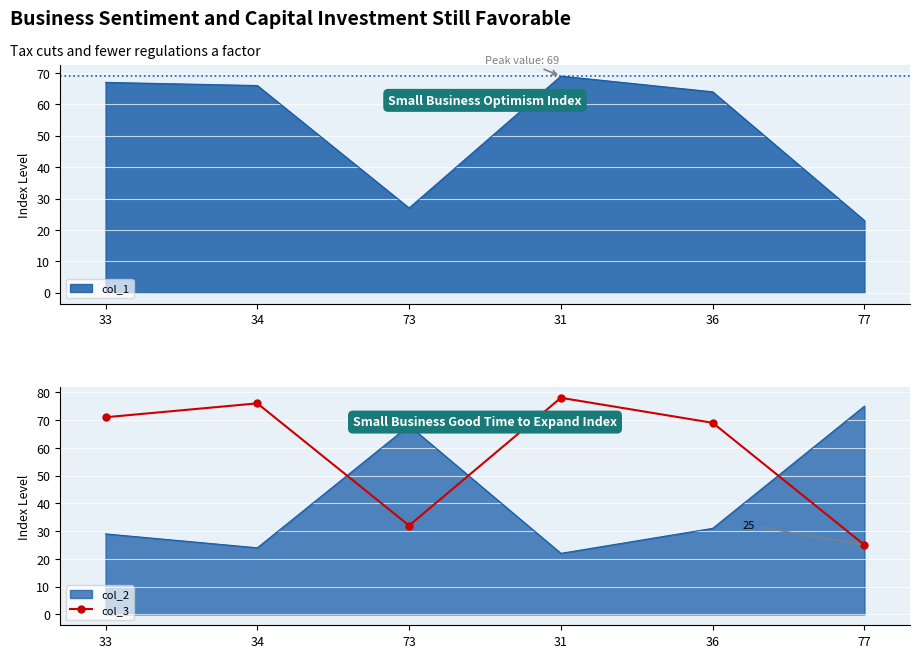

Count the number of categories in the chart.

6